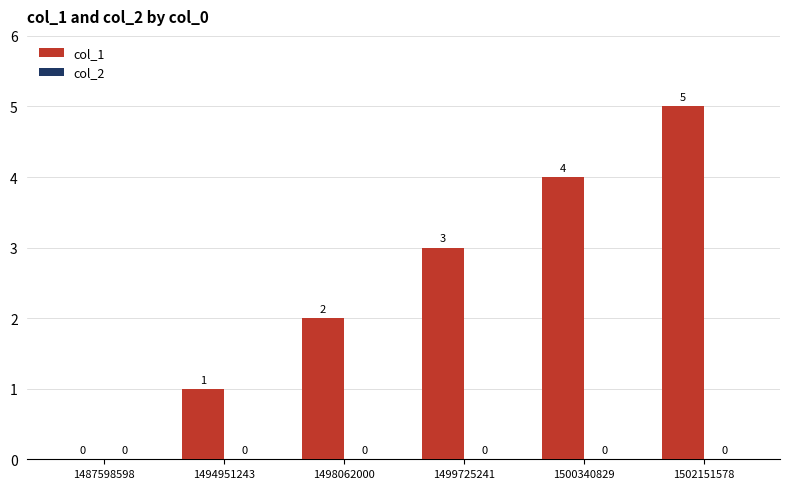

True or false: the data shows 5 at 1502151578.

True